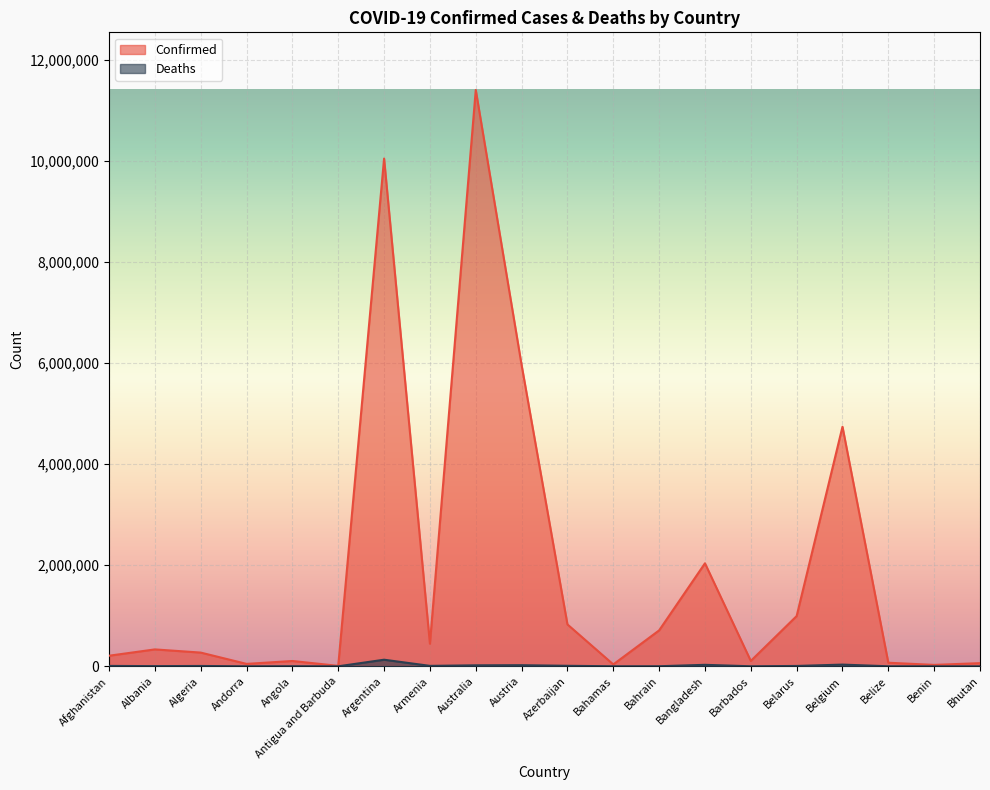

True or false: Deaths has a value of 2060 at Azerbaijan.

False